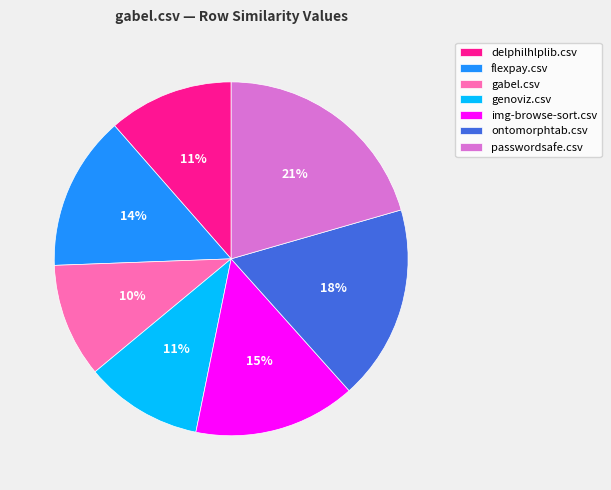

Does any single category account for the majority?

No